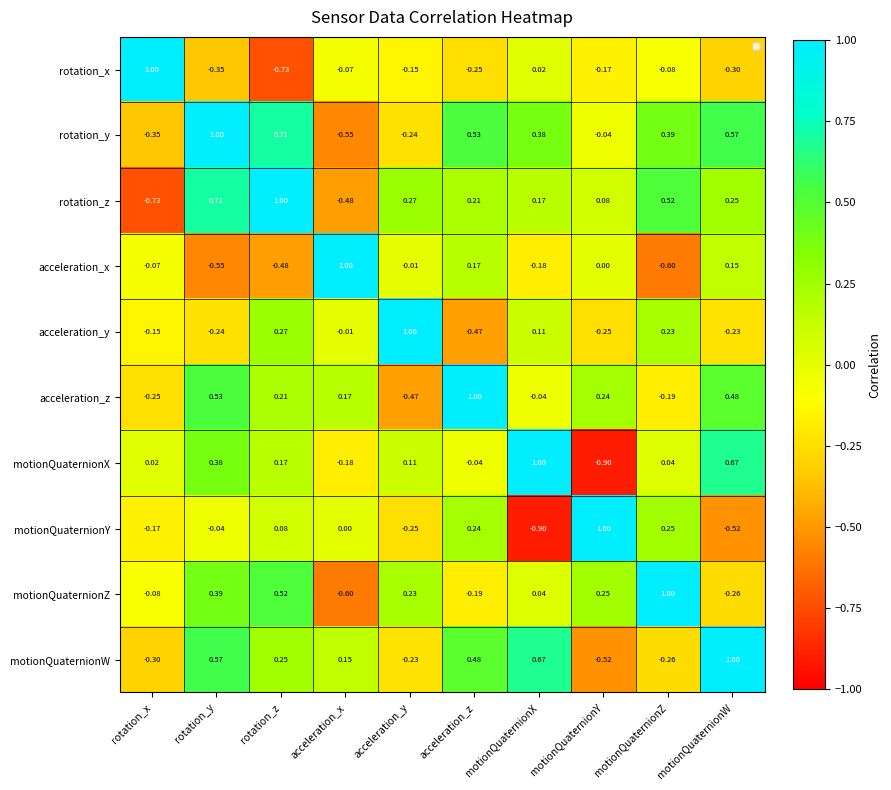

Where is acceleration_x nearest to the value 0?

motionQuaternionY